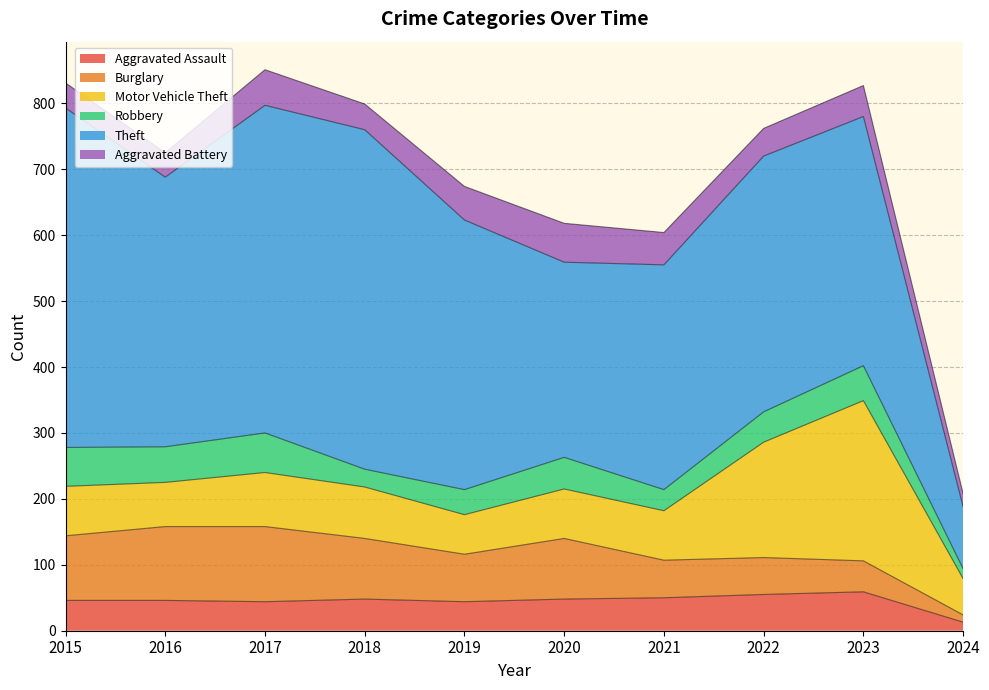

The value of Aggravated Battery at 2023 is 47. True or false?

True